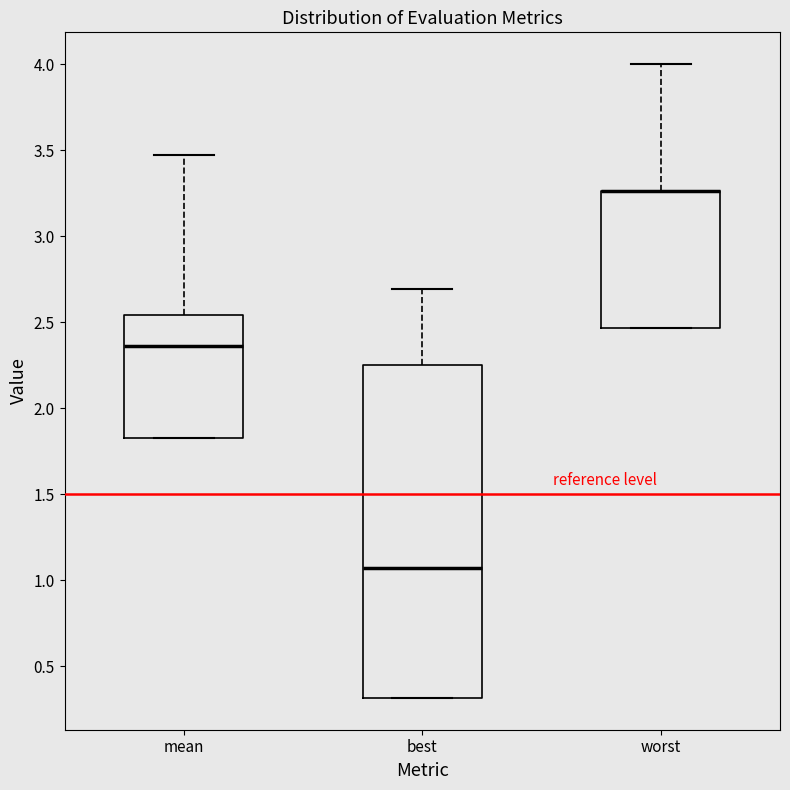

Reading left to right, transcribe this box plot: for each box, give where its median line is, the range the box spans, and where its two whiskers end, as read against the y-axis. The values are not printed on the chart, so give them approximately, as read against the axis.

mean: median 2.35, box 1.85 to 2.55, whiskers 1.85 to 3.45
best: median 1.05, box 0.30 to 2.25, whiskers 0.30 to 2.70
worst: median 3.25 (drawn on the box's upper edge), box 2.45 to 3.25, whiskers 2.45 to 4.00